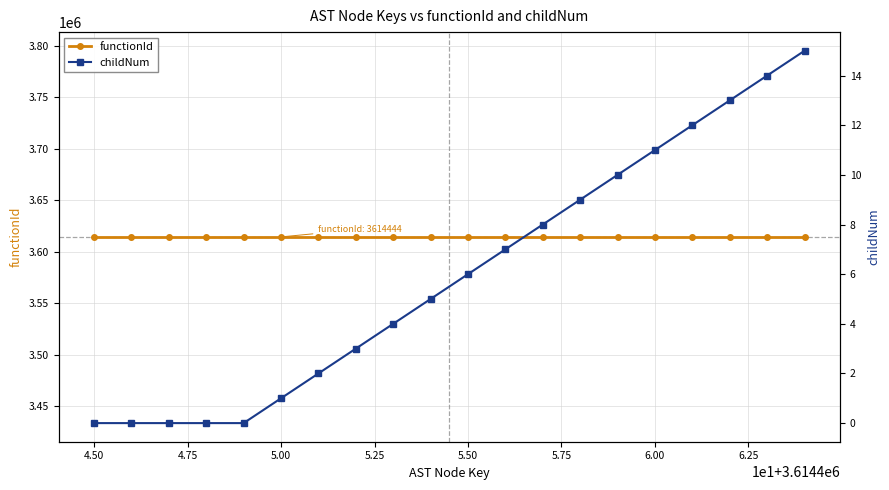

Which has a higher value, 5.25 or 6.00?

5.25